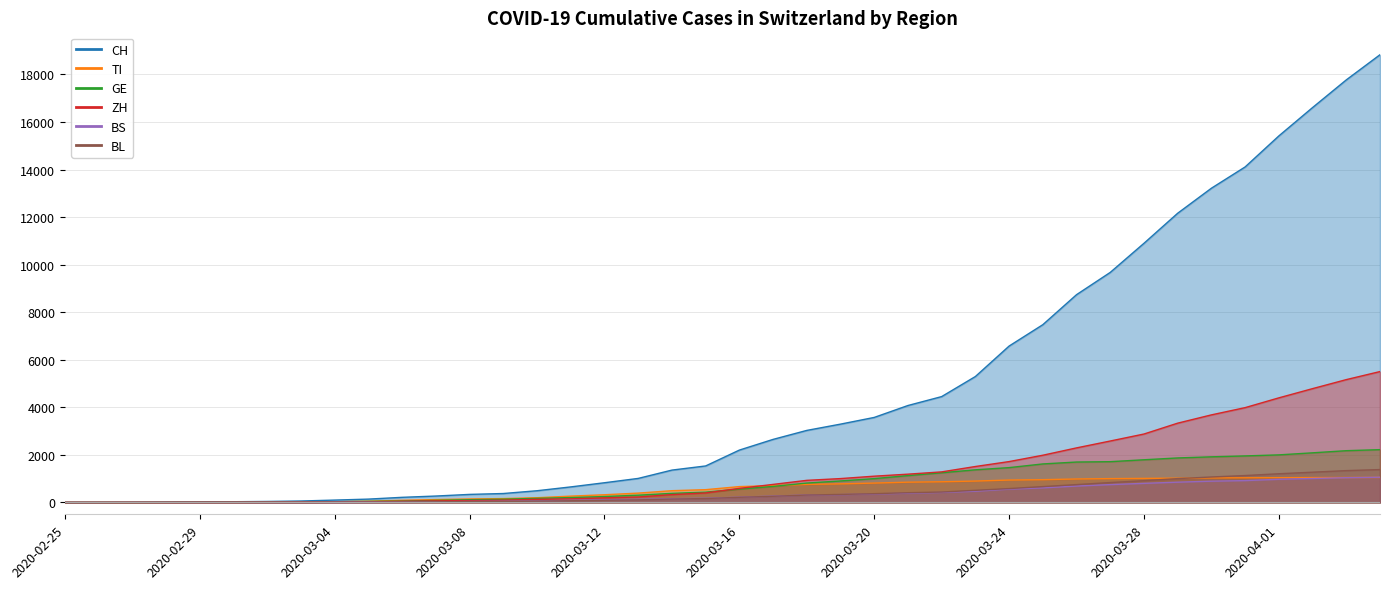

Count the number of data series in this chart.

6